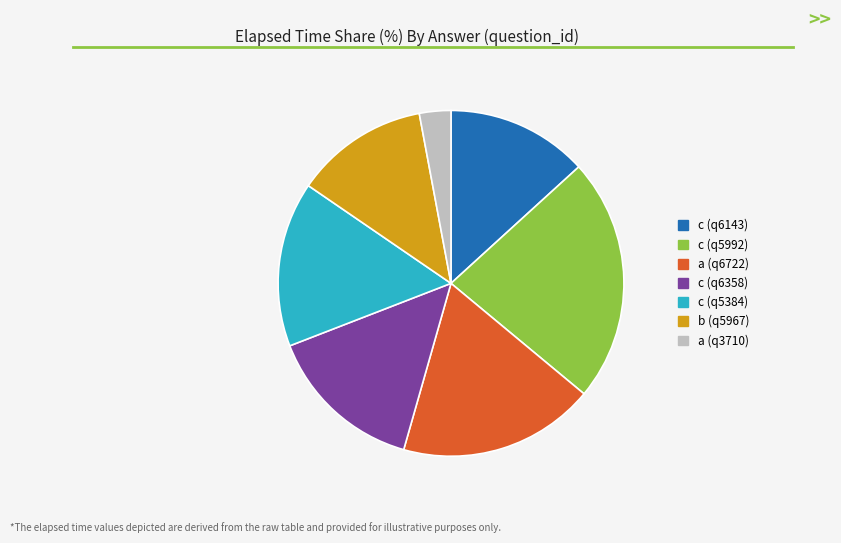

Combined, do c (q5992) and a (q6722) account for over 50%?

No